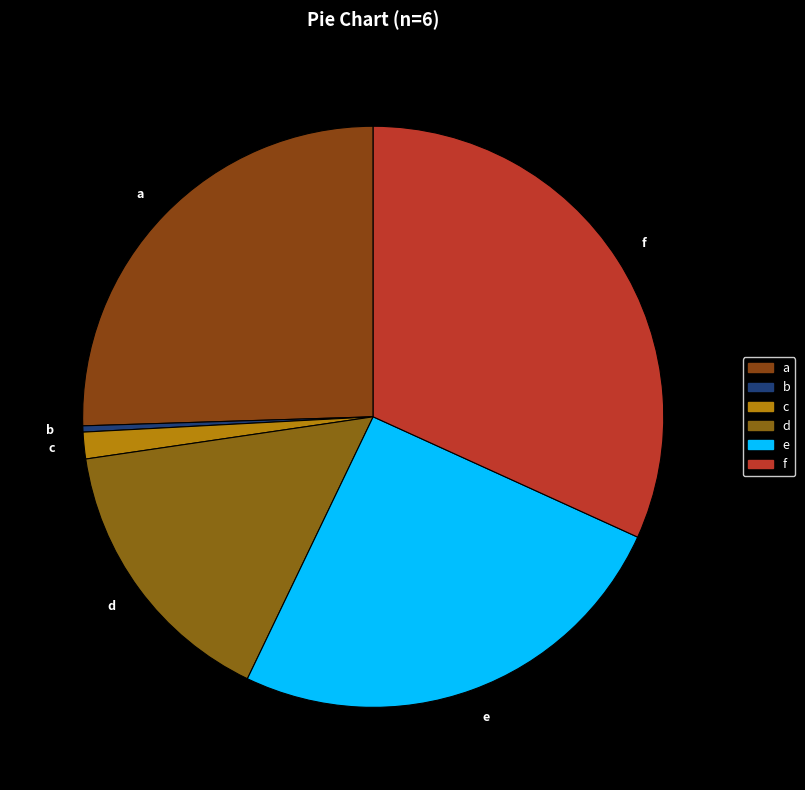

Is f the majority of the pie?

No